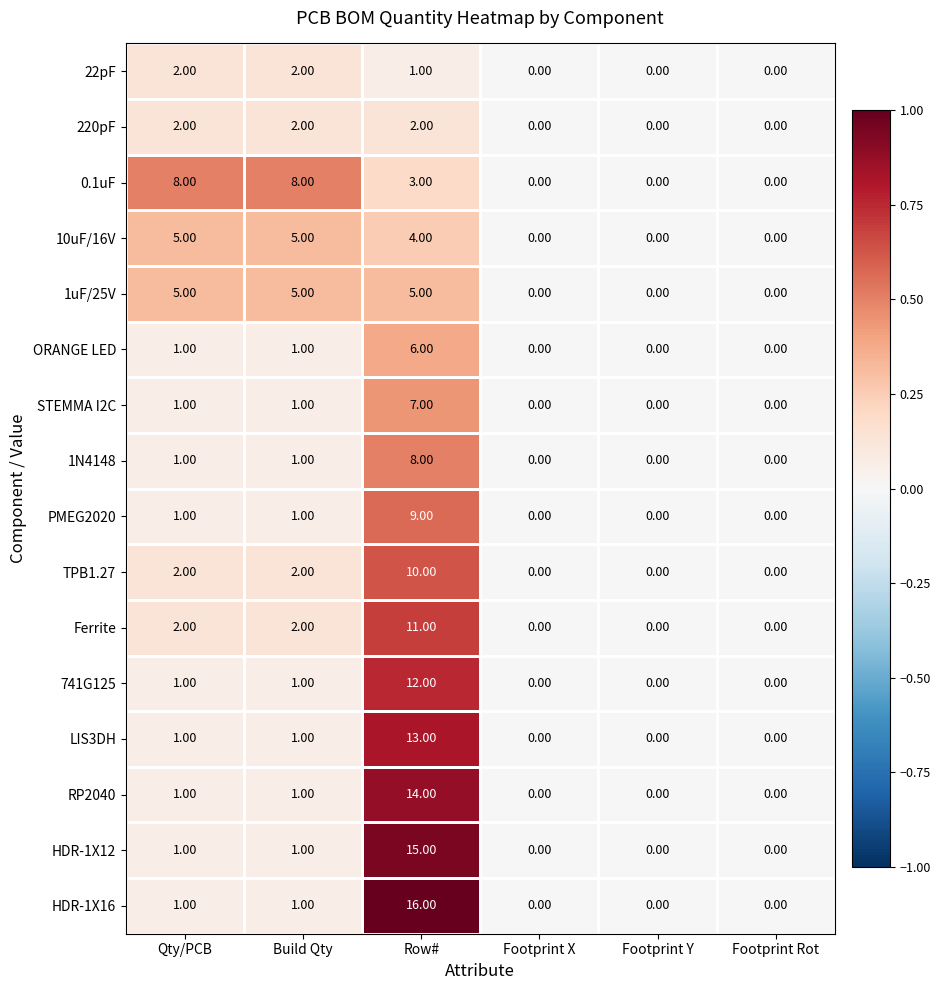

Which label corresponds to the largest value in the chart?

Row#